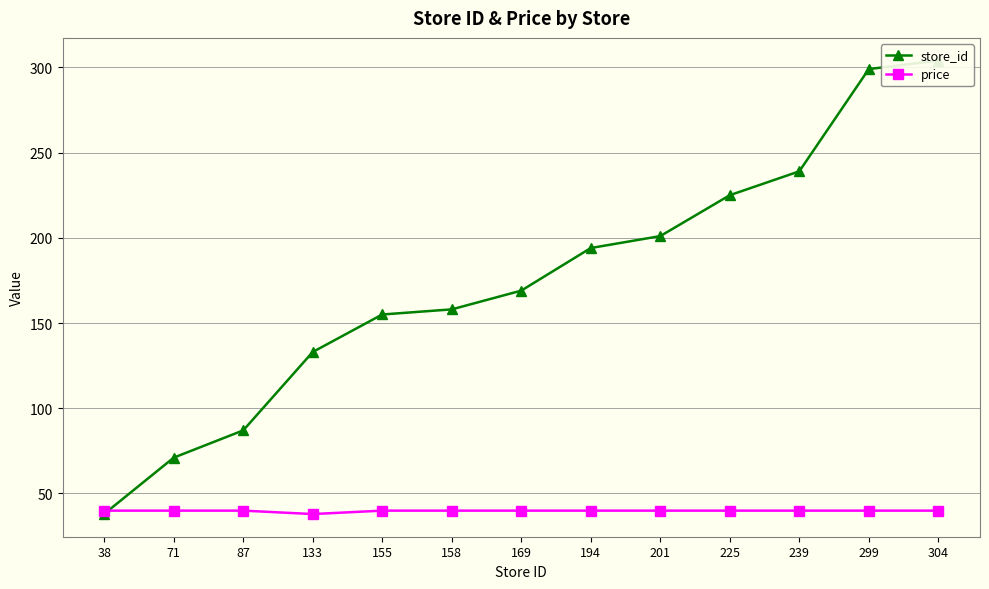

Reading left to right, what are all the values shown in this chart?

store_id: 38=38.0	71=71.0	87=87.0	133=133.0	155=155.0	158=158.0	169=169.0	194=194.0	201=201.0	225=225.0	239=239.0	299=299.0	304=304.0
price: 38=39.9	71=39.9	87=39.9	133=37.9	155=39.9	158=39.9	169=39.9	194=39.9	201=39.9	225=39.9	239=39.9	299=39.9	304=39.9